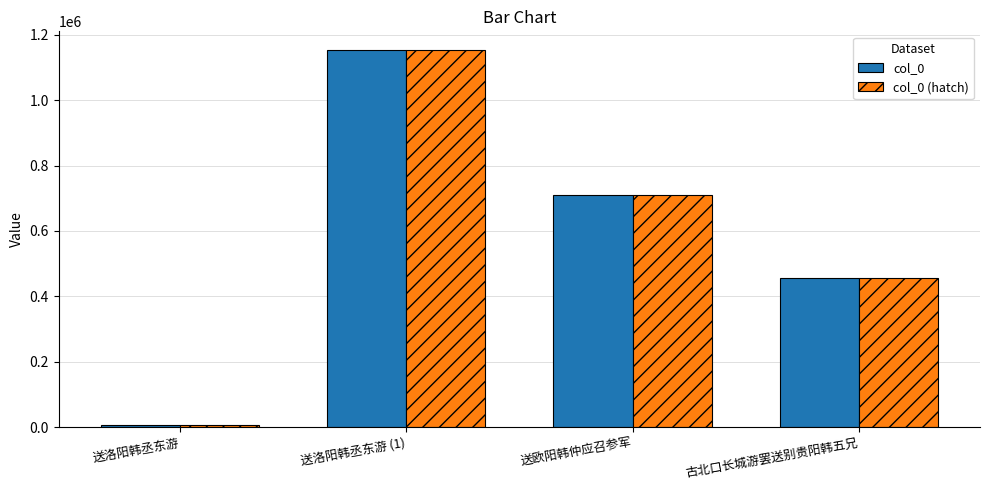

Is the value of col_0 (hatch) at 送洛阳韩丞东游 greater than the value of col_0 at 送洛阳韩丞东游 (1)?

No